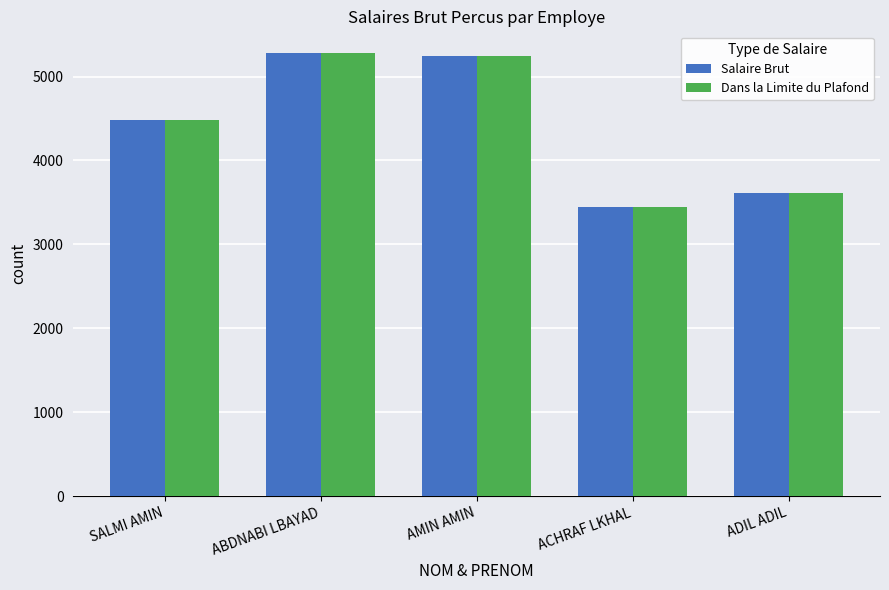

The Salaire Brut series shows 5275 at ABDNABI LBAYAD. True or false?

True